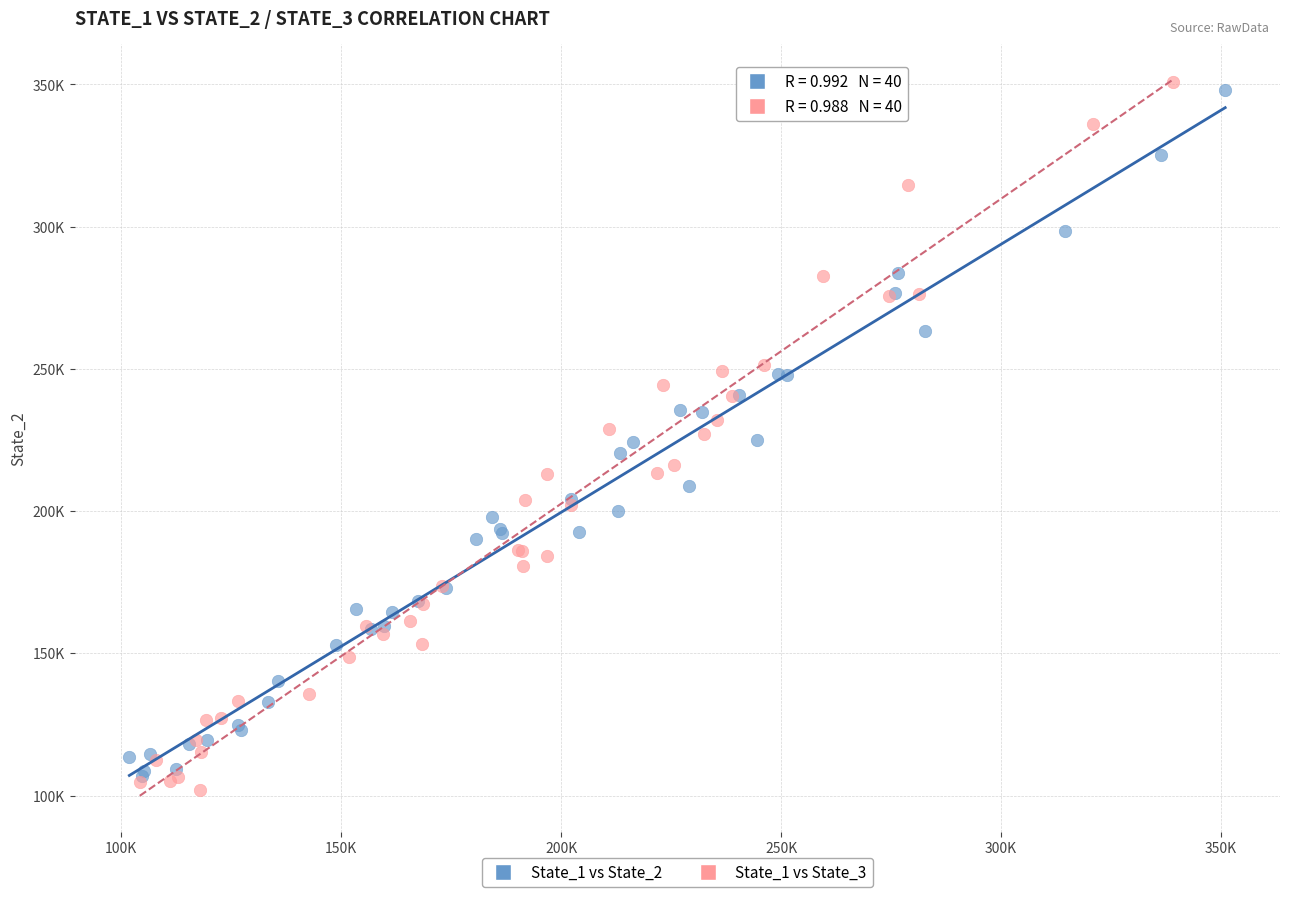

Which series has the widest spread of Y values?

State_1 vs State_3